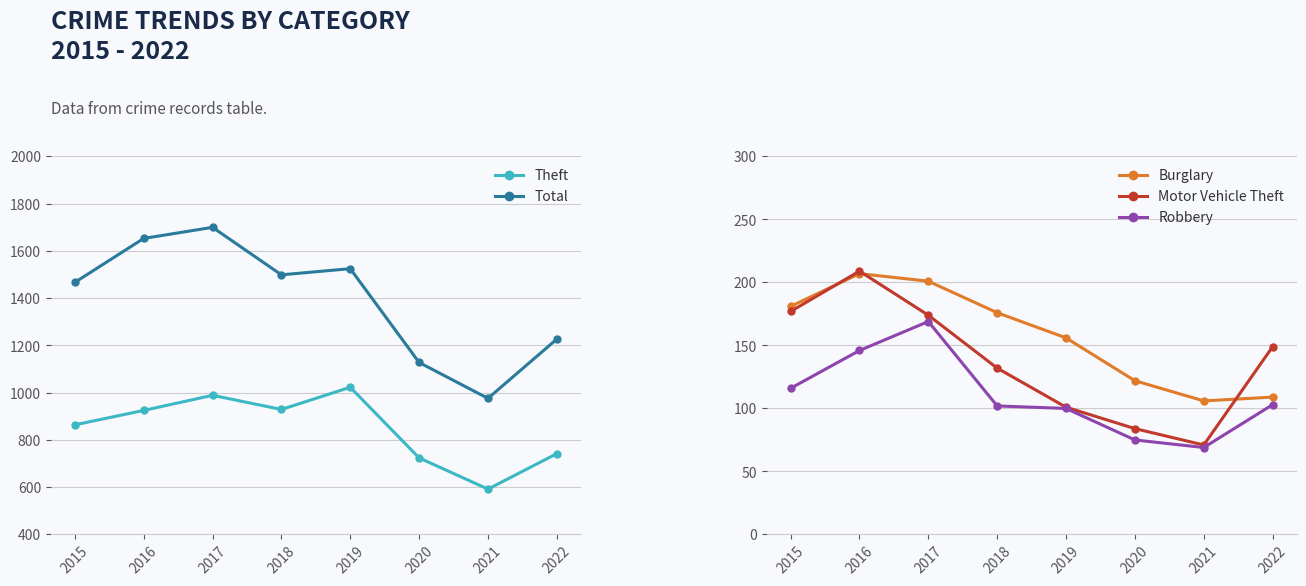

How many lines are shown in the chart?

5